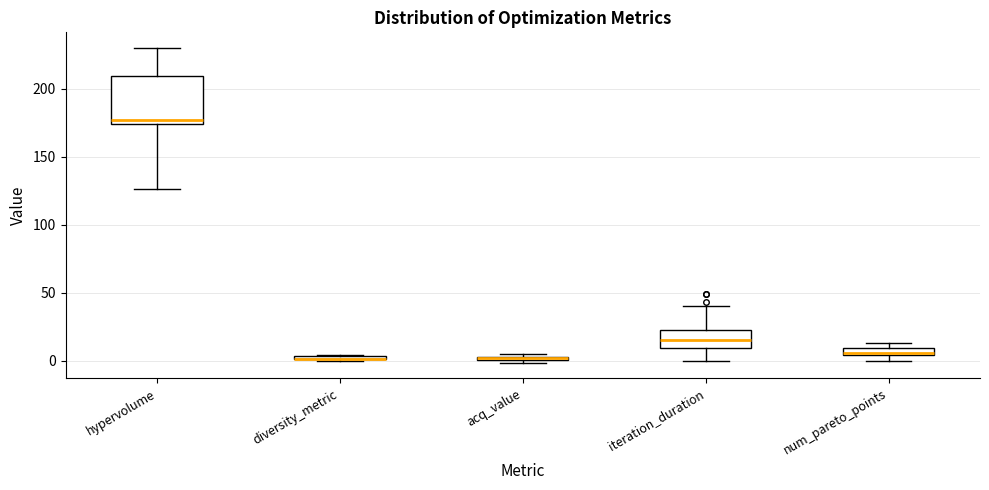

Comparing the boxes themselves (not the whiskers), which one is the tallest?

hypervolume